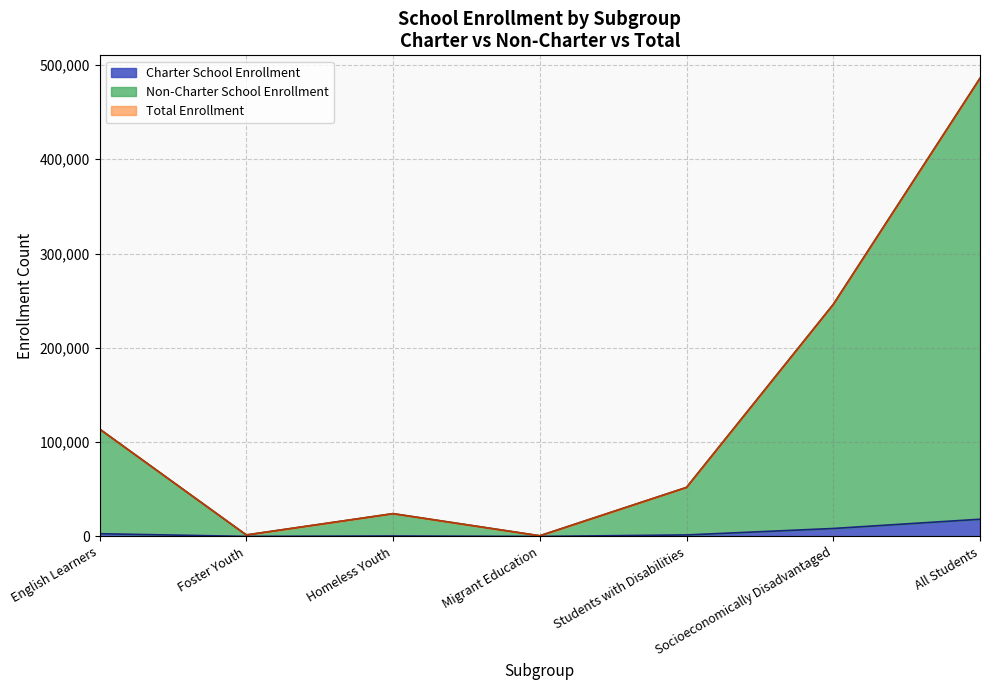

Reading left to right, what are all the values shown in this chart?

Charter School Enrollment: English Learners=2914	Foster Youth=50	Homeless Youth=489	Migrant Education=4	Students with Disabilities=1617	Socioeconomically Disadvantaged=8462	All Students=18264
Non-Charter School Enrollment: English Learners=113938	Foster Youth=1594	Homeless Youth=24194	Migrant Education=749	Students with Disabilities=52015	Socioeconomically Disadvantaged=246034	All Students=485835
Total Enrollment: English Learners=113938	Foster Youth=1594	Homeless Youth=24194	Migrant Education=749	Students with Disabilities=52015	Socioeconomically Disadvantaged=246034	All Students=485835